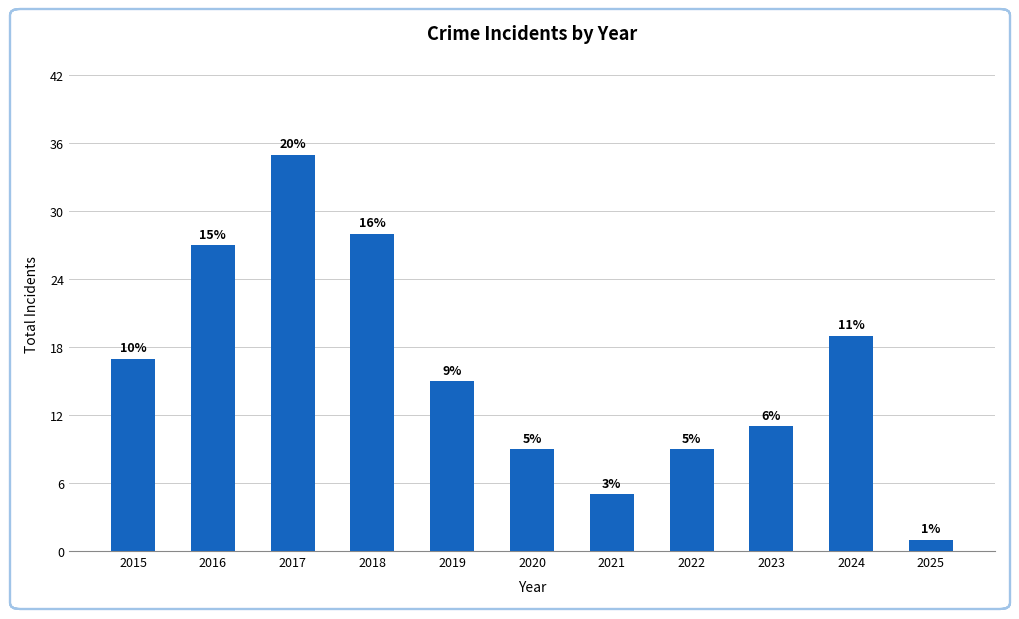

How many categories are shown in the chart?

11